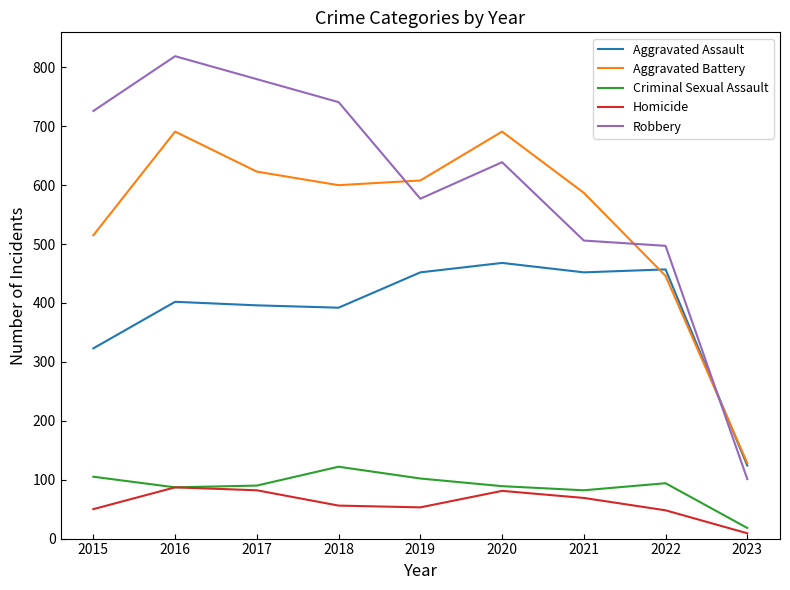

The Aggravated Assault series shows 68 at 2023. True or false?

False